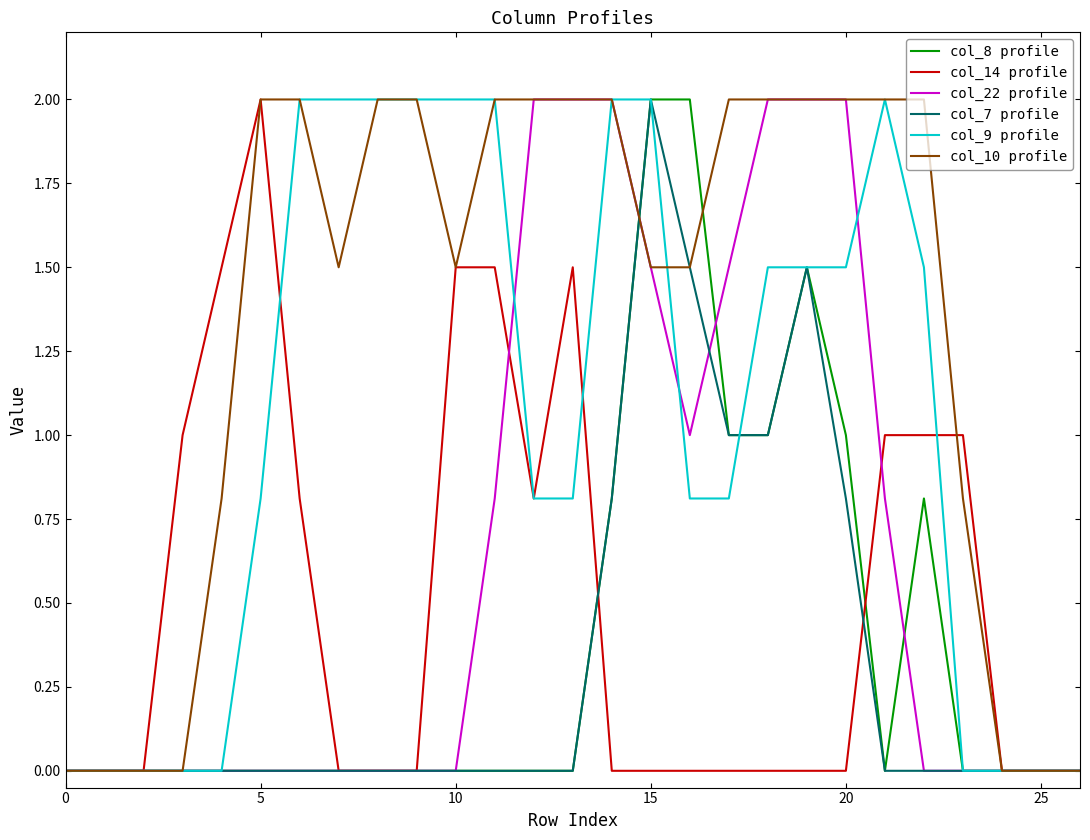

What is the maximum value shown in the chart?

2.0